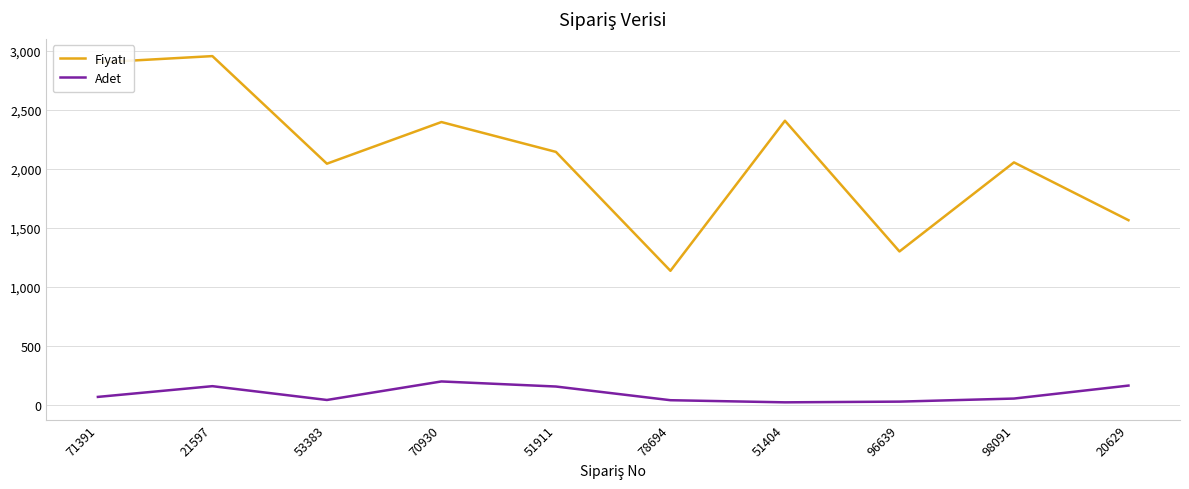

What is the difference between the highest and lowest values at 71391?

2835